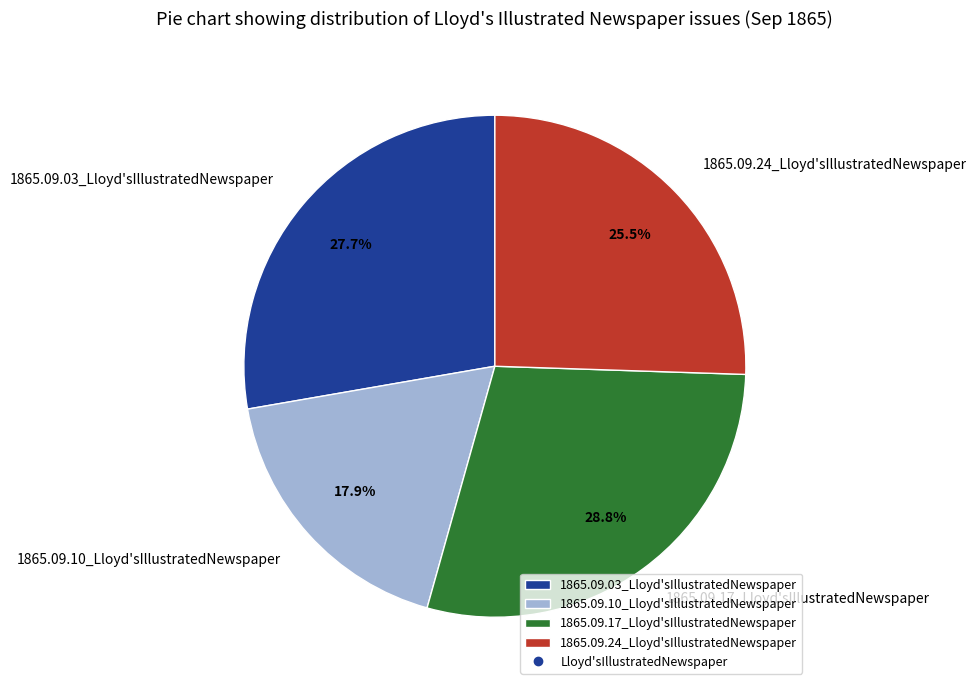

How many slices are in this pie chart?

4